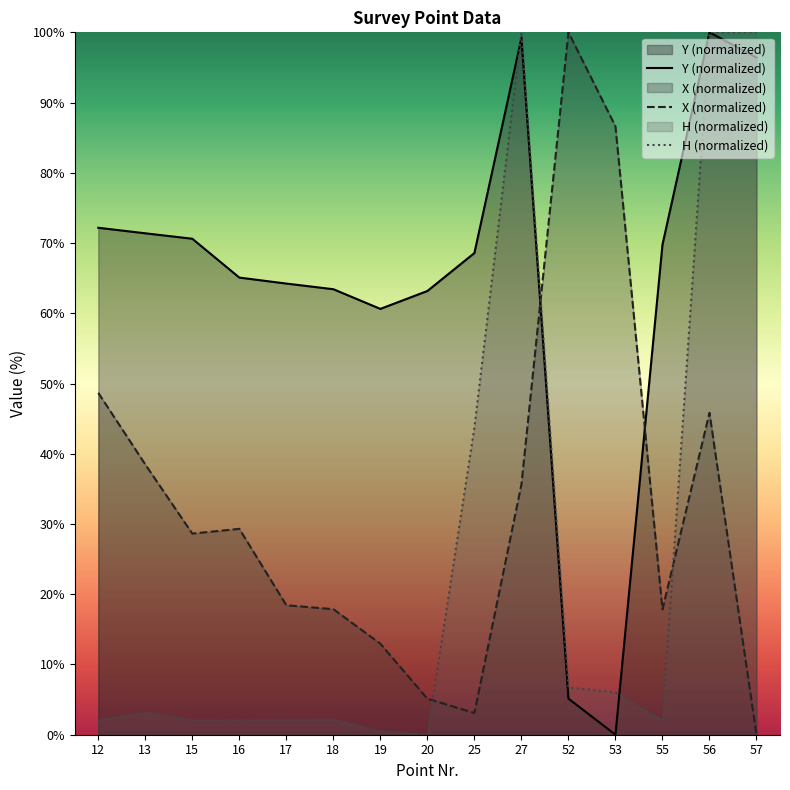

What are all the series names shown in the legend?

Y (normalized), X (normalized), H (normalized)